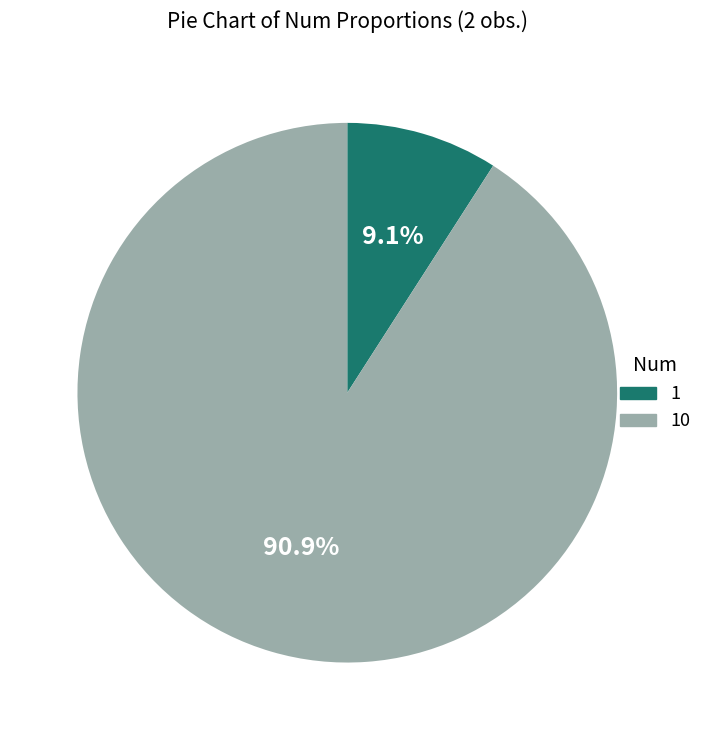

Between 10 and 1, which is larger?

10